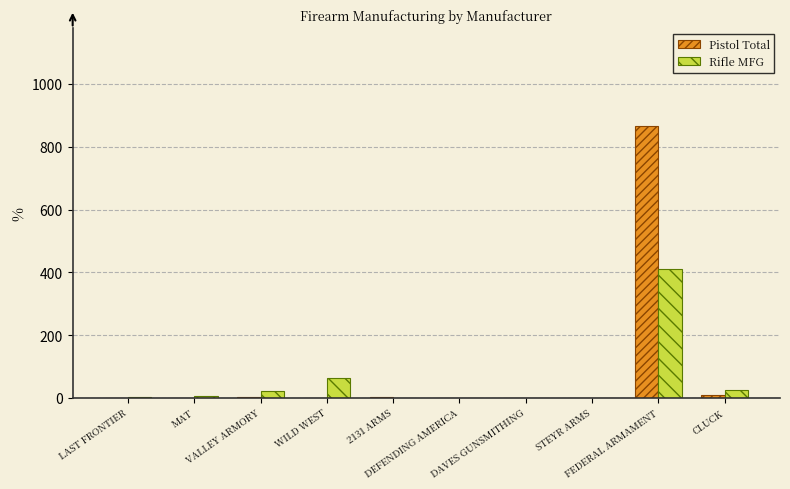

Are the bars horizontal?

No